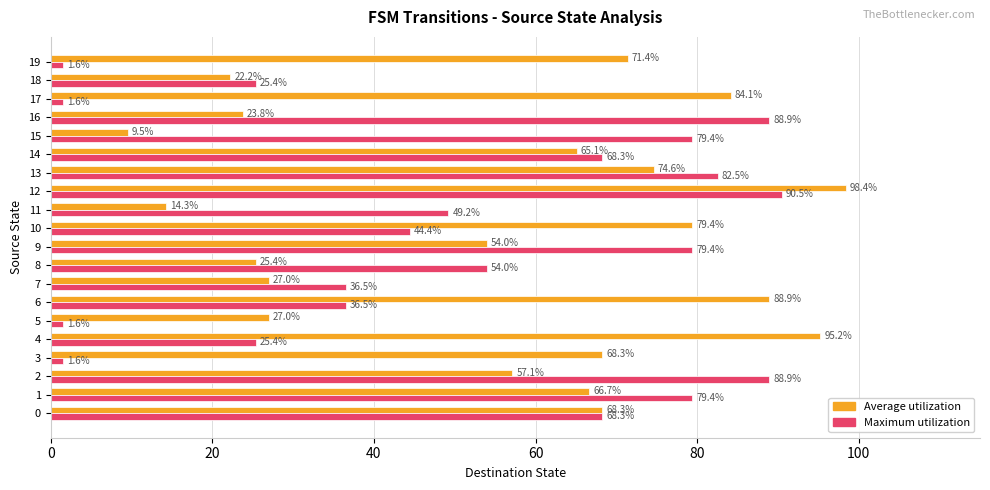

What is the maximum value for Maximum utilization?

90.5